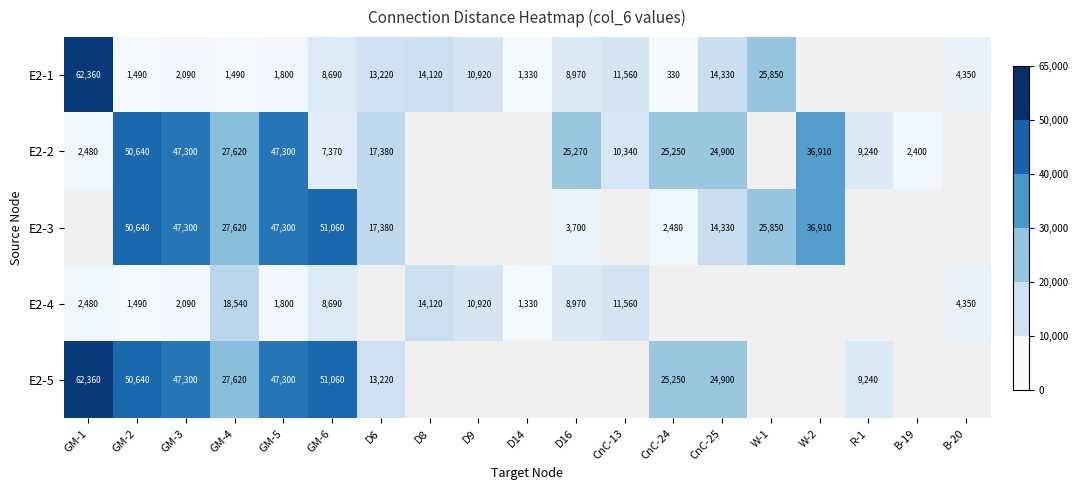

What is the sum of the E2-1 values at CnC-13 and GM-3?

13650